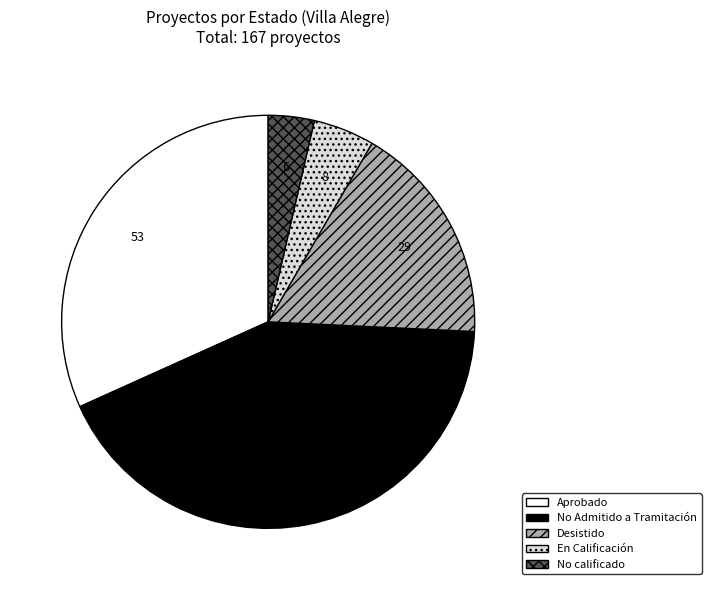

The No Admitido a Tramitación slice represents 32% of the pie. True or false?

False